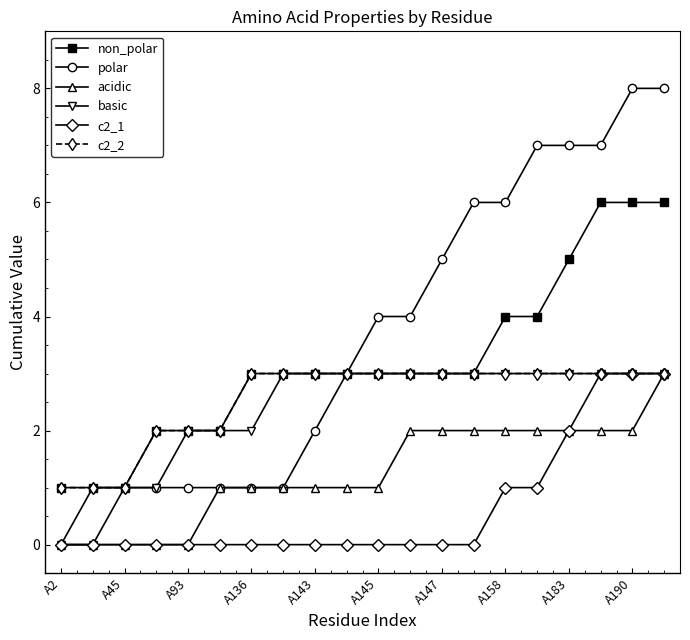

Which series has the largest total across all categories?

polar